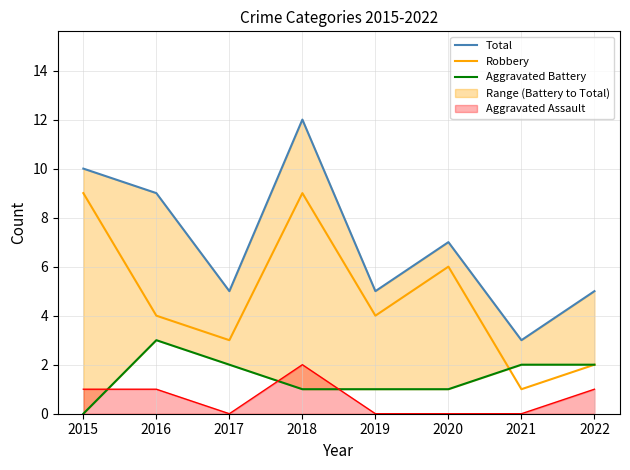

What is the value of the Total point at the 2nd from the left?

9